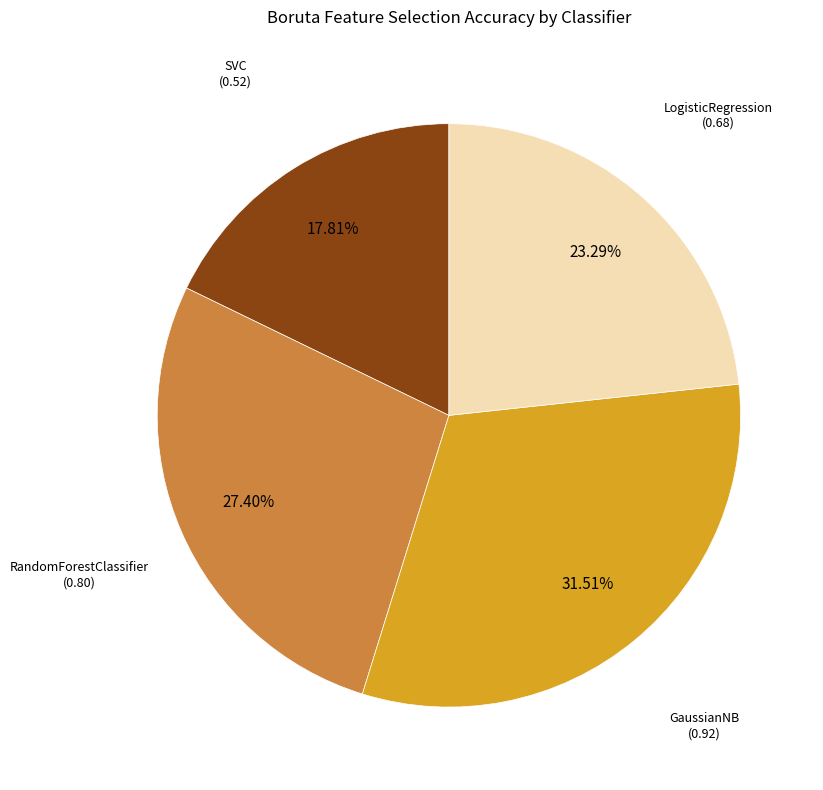

Is there any slice that represents more than half of the pie?

No